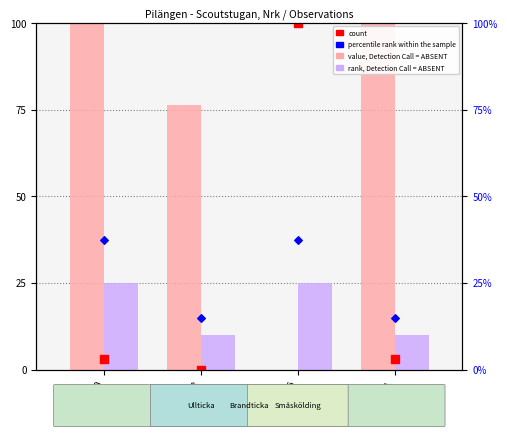

Which series reaches the maximum Y coordinate?

value, Detection Call = ABSENT